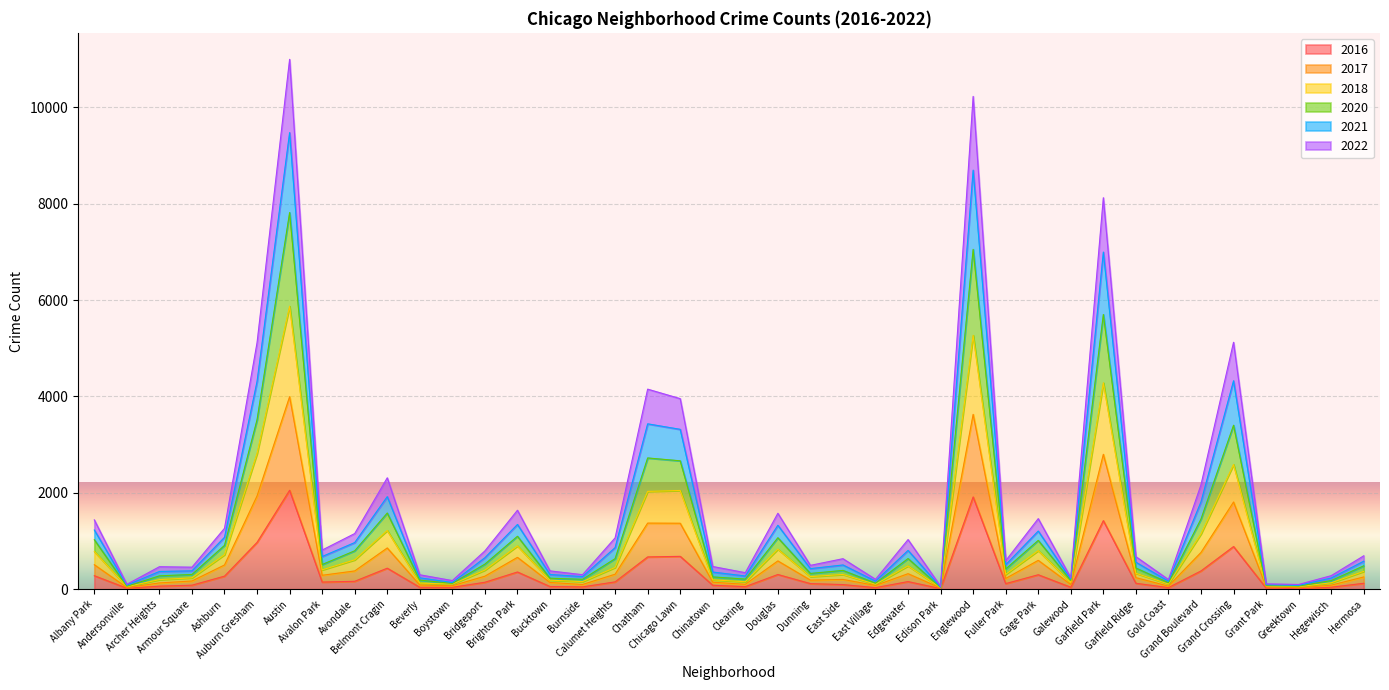

True or false: 2021 and 2020 intersect in this chart.

False